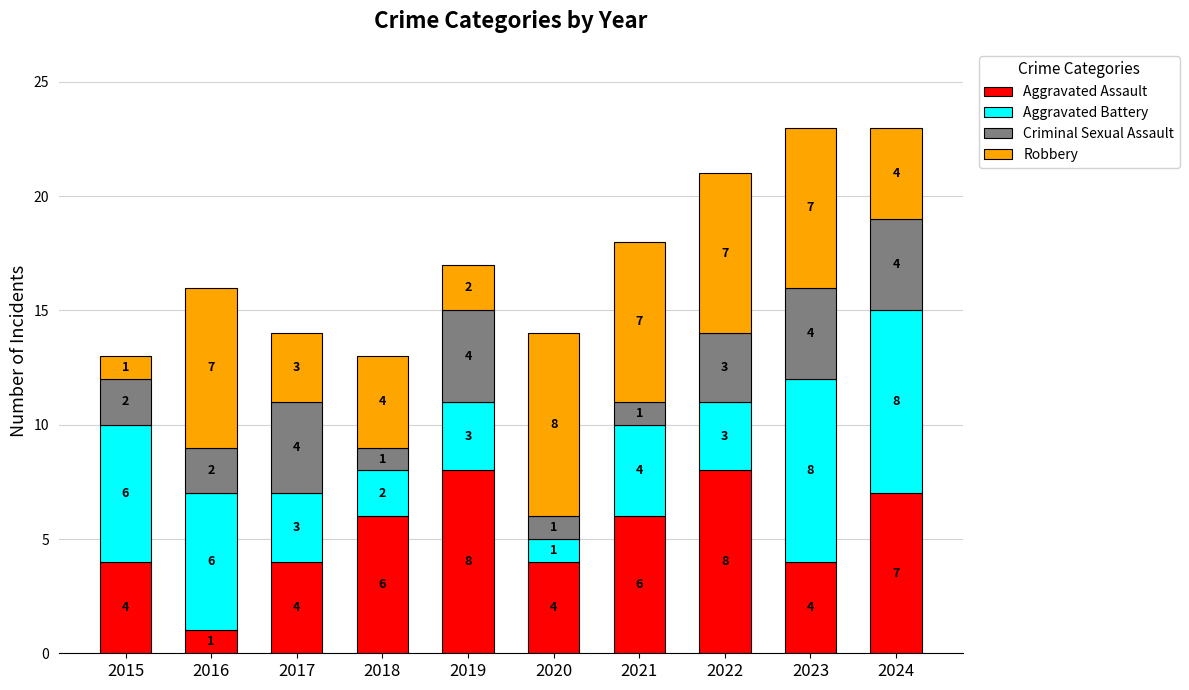

The value of Aggravated Assault at 2017 is 6. True or false?

False